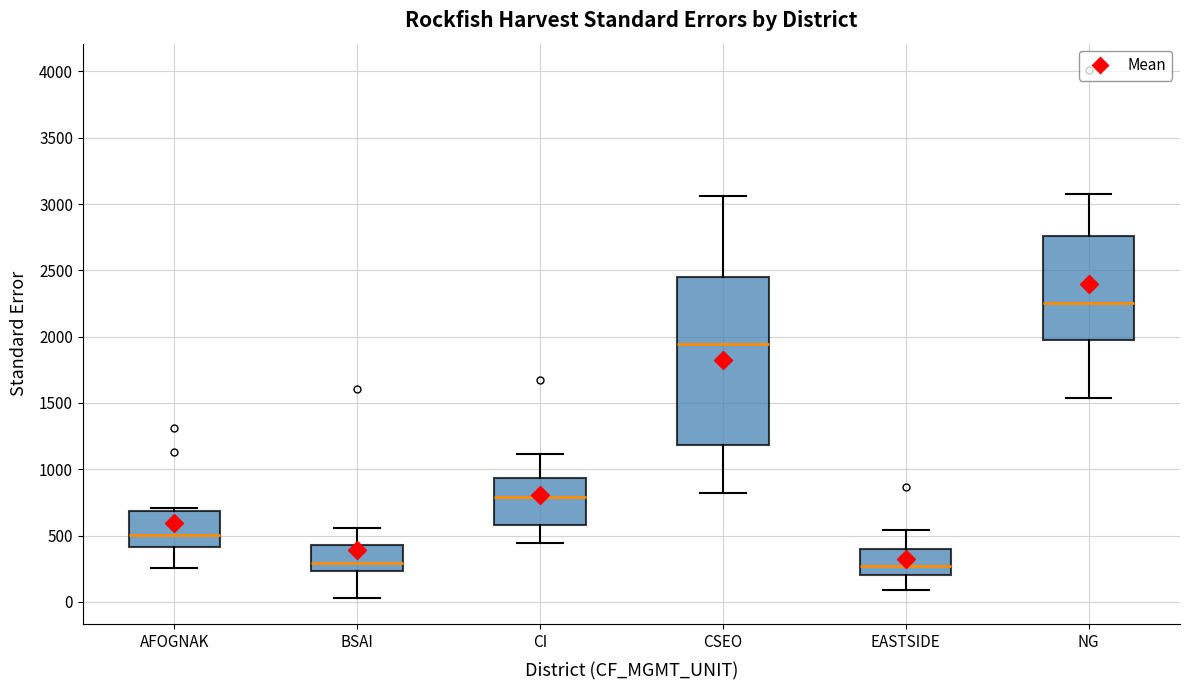

Comparing the boxes themselves (not the whiskers), which one is the tallest?

CSEO